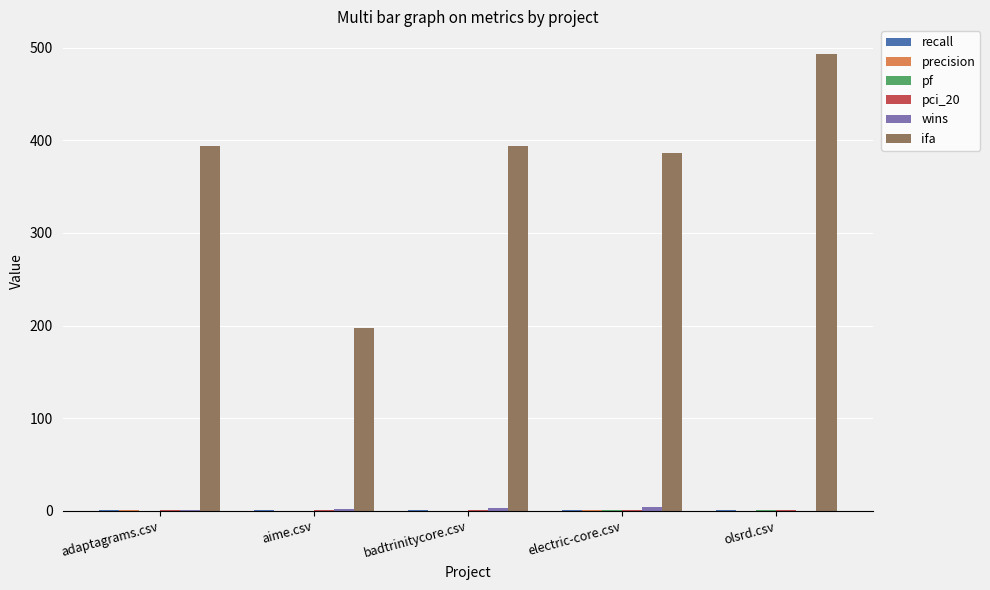

The ifa series shows 674.6 at badtrinitycore.csv. True or false?

False